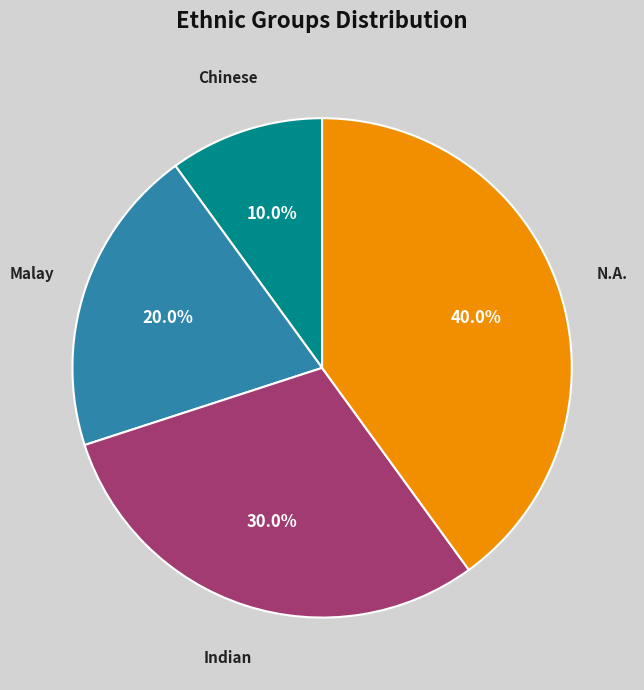

What is the ratio of the value at Malay to the value at Chinese?

2.0